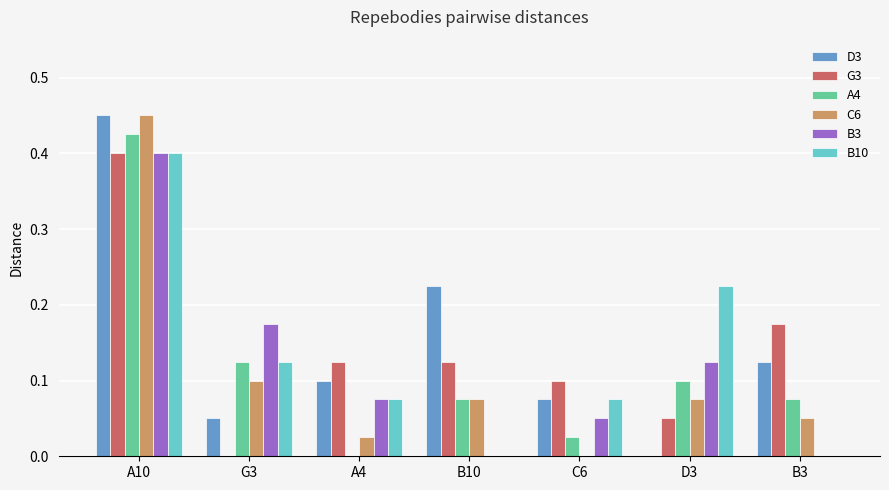

What is the sum of all B10 values?

0.9